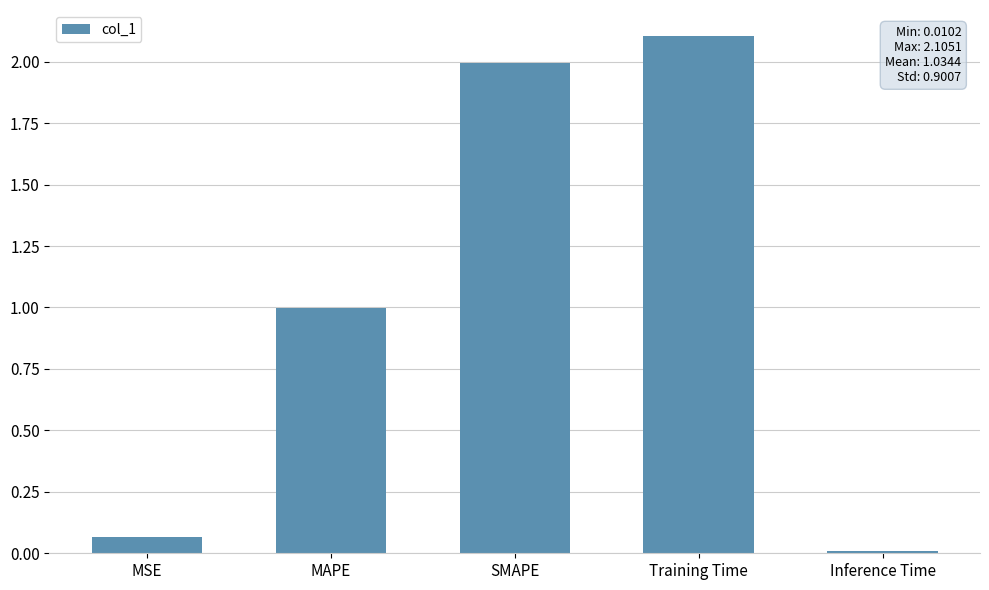

At which category does the chart reach its minimum across all series?

Inference Time